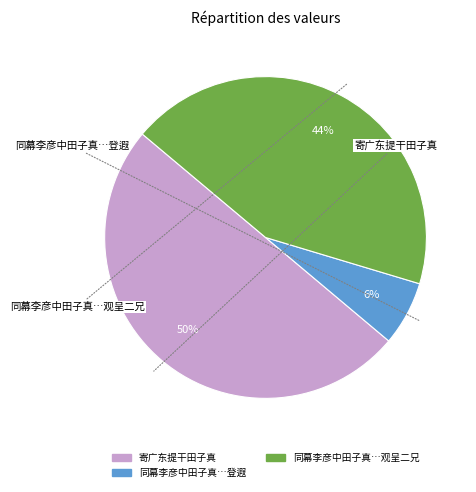

To the nearest percent, what is the difference between the largest and smallest slice percentages?

44%